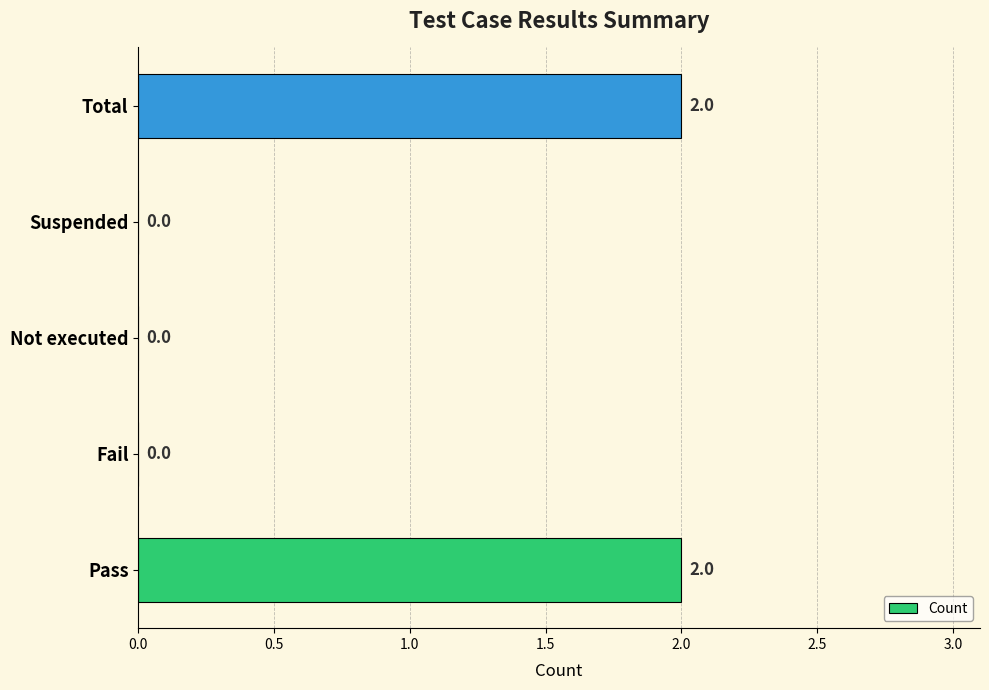

What is the sum of all values?

4